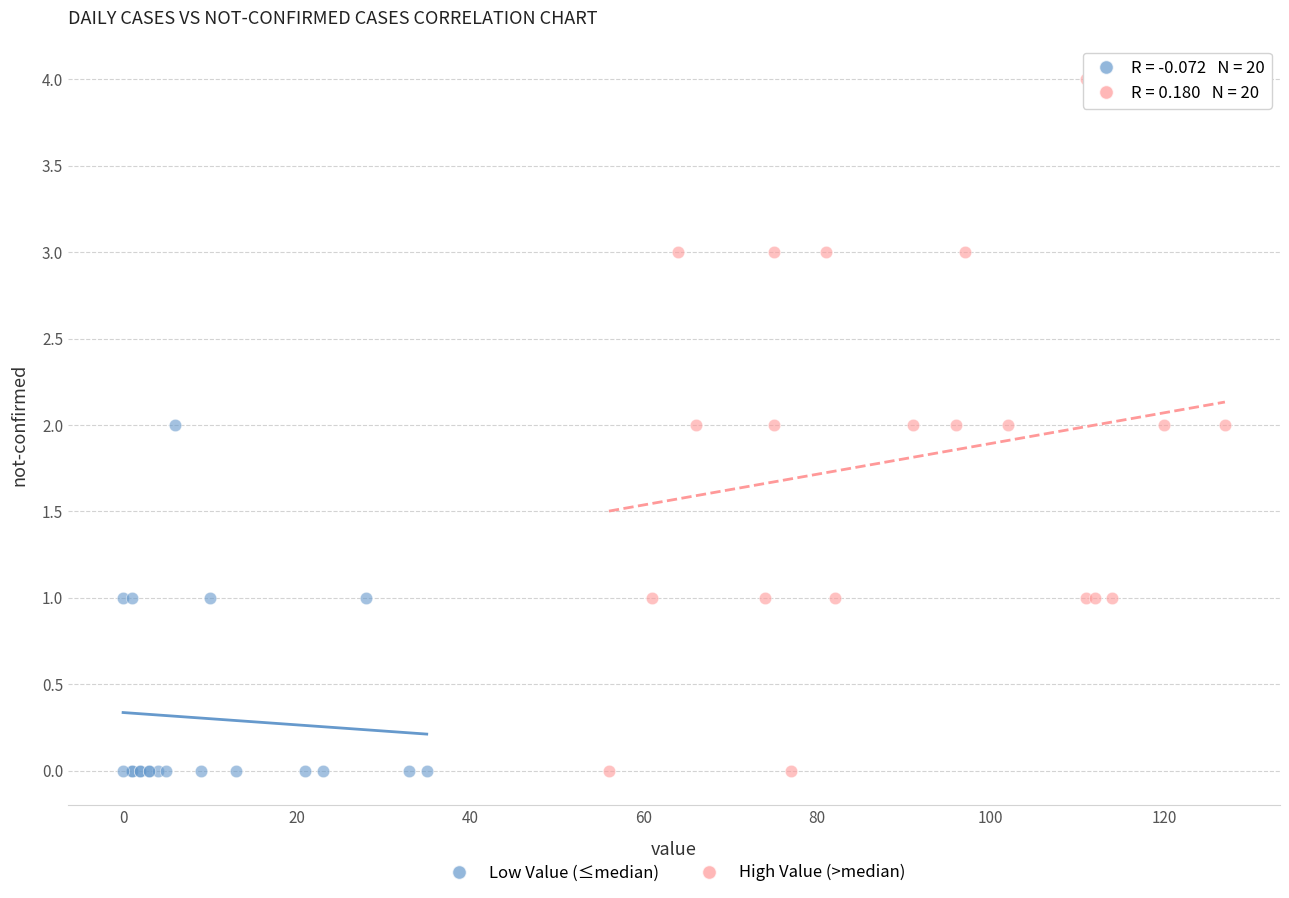

Which series has the largest Y range (max minus min)?

High Value (>median)